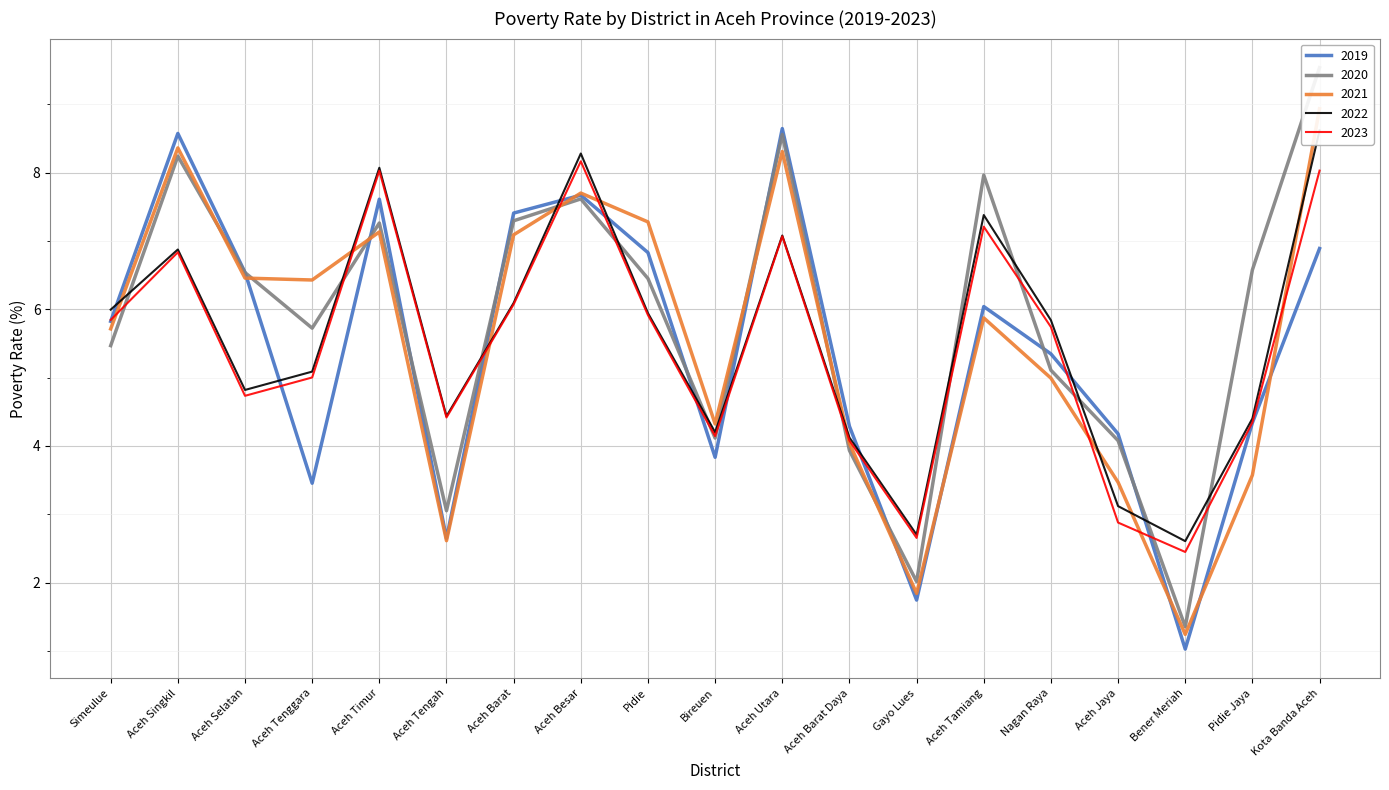

What value does the 2022 series have at Aceh Utara?

7.1